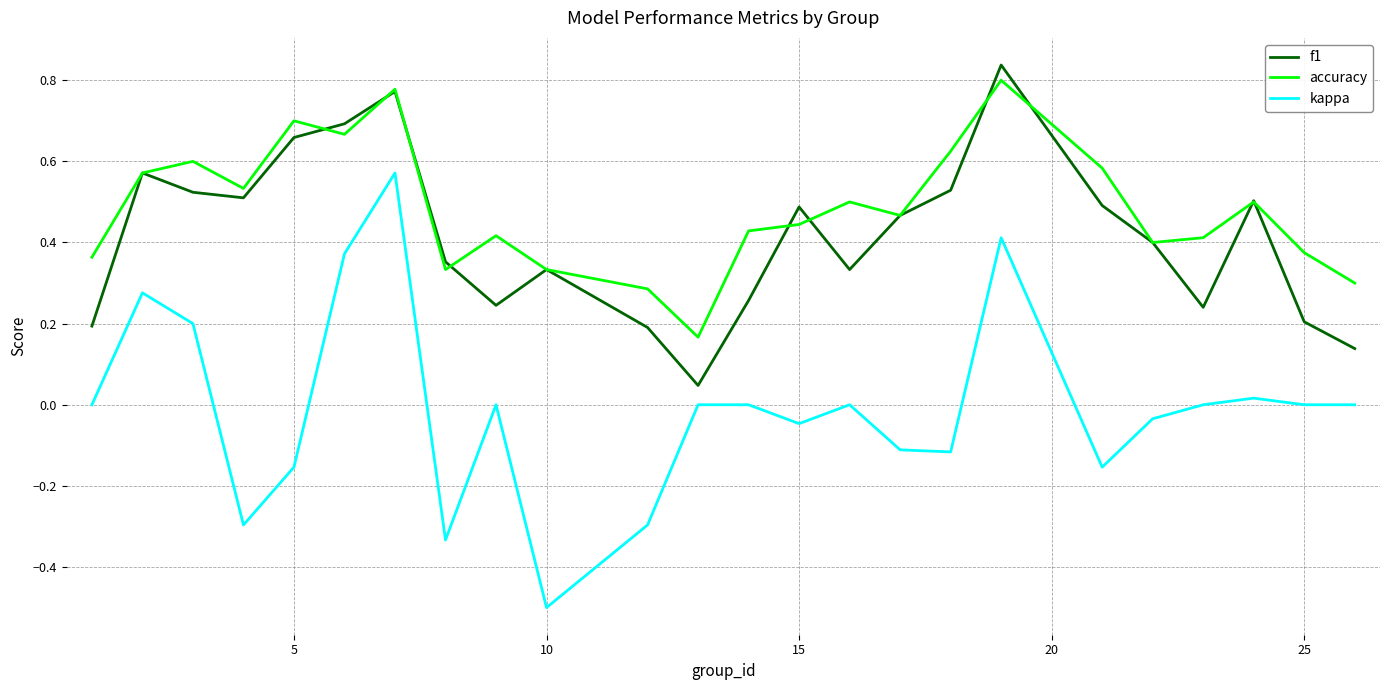

True or false: kappa and f1 cross at least once.

False